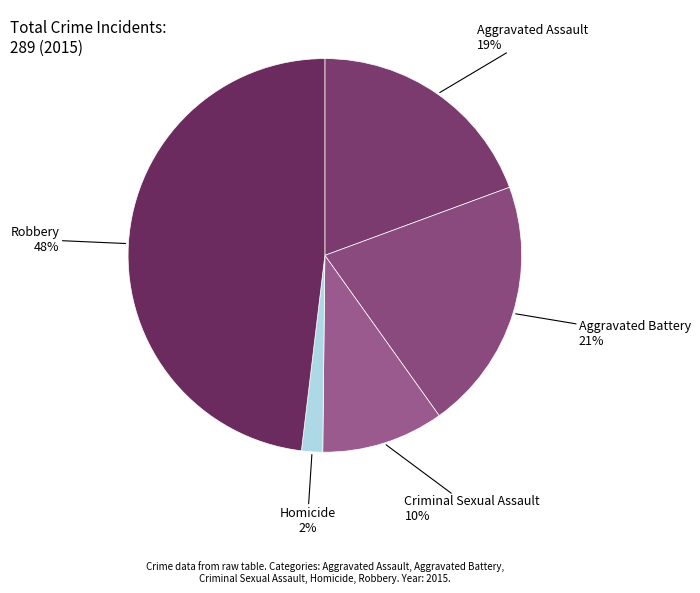

What is the largest slice in the pie chart?

Robbery